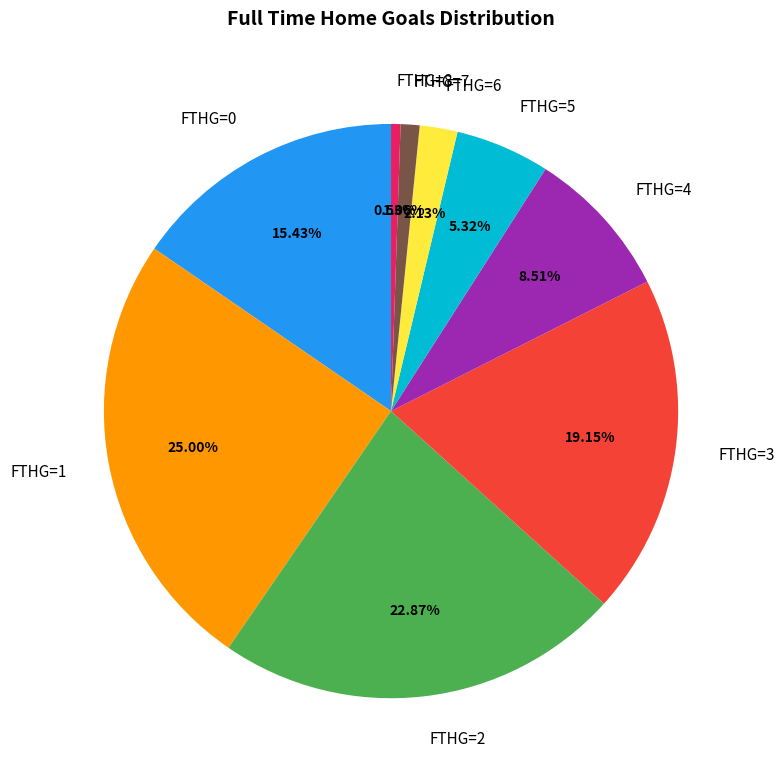

Which category has the smallest portion of the pie?

FTHG=8